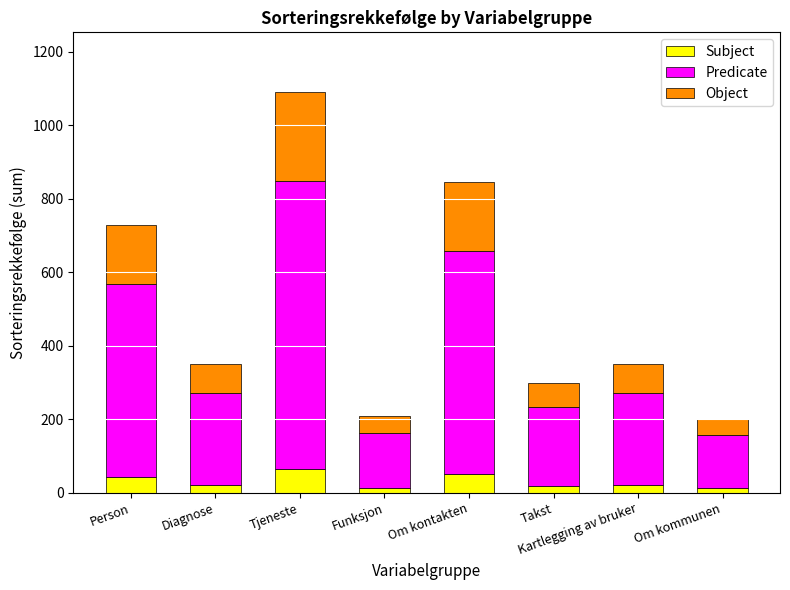

What is the average value of the Subject series?

30